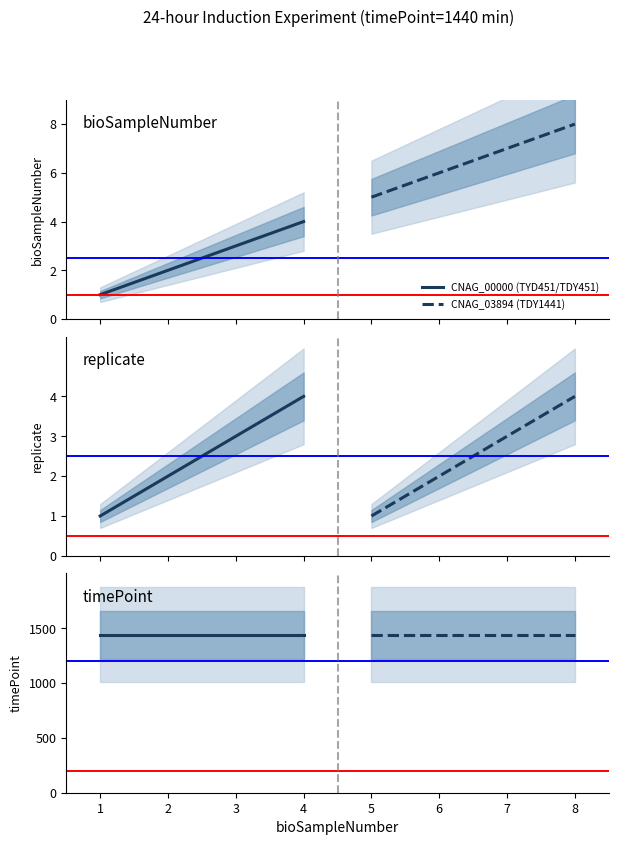

True or false: bioSampleNumber and replicate intersect in this chart.

False